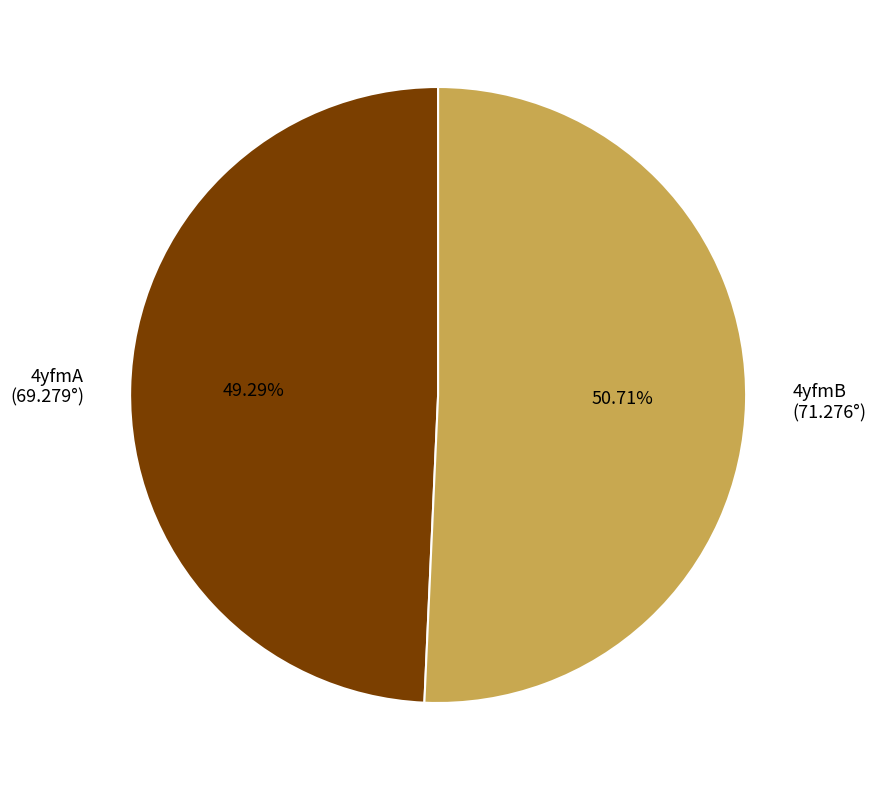

Which slice is the largest?

4yfmB